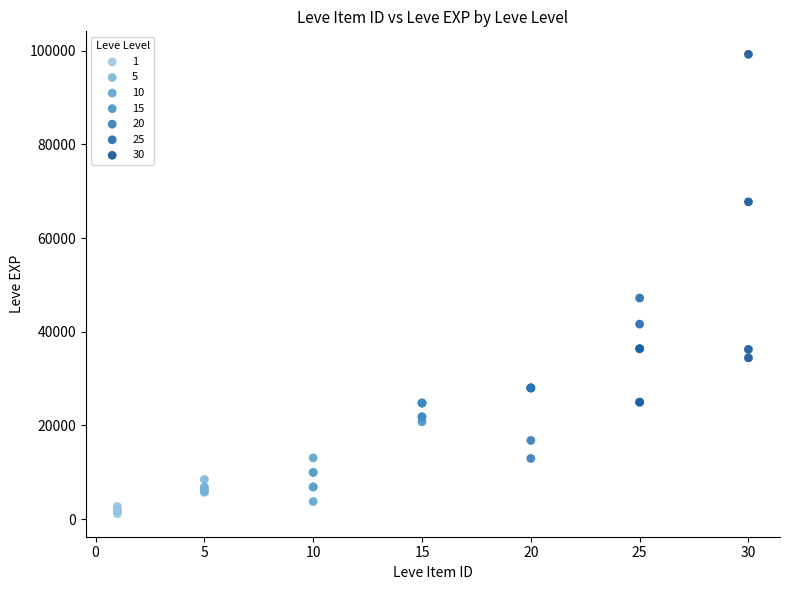

Which series reaches the minimum Y coordinate?

1